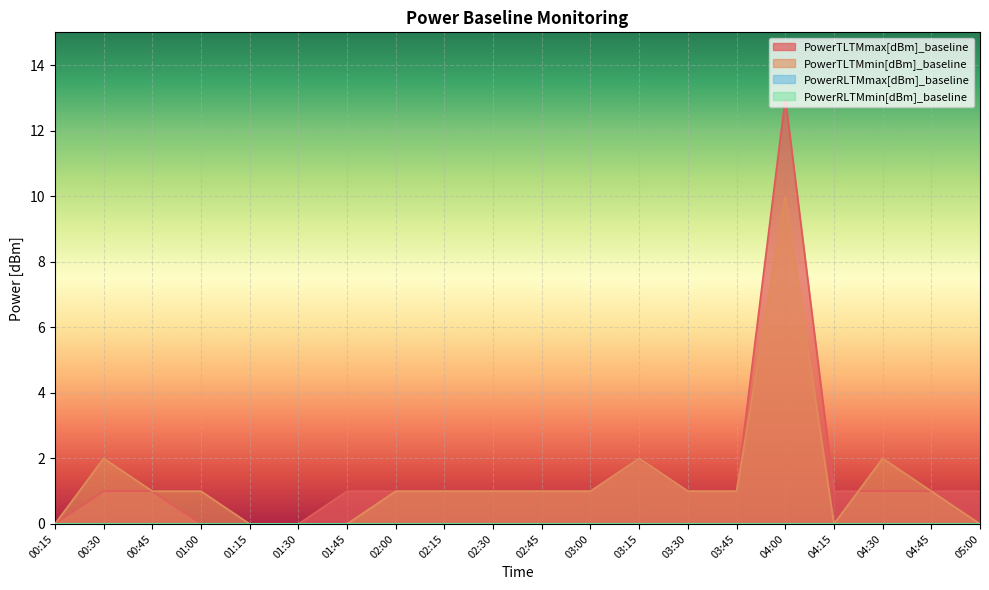

The value of PowerTLTMmin[dBm]_baseline at 04:45 is 0. True or false?

False